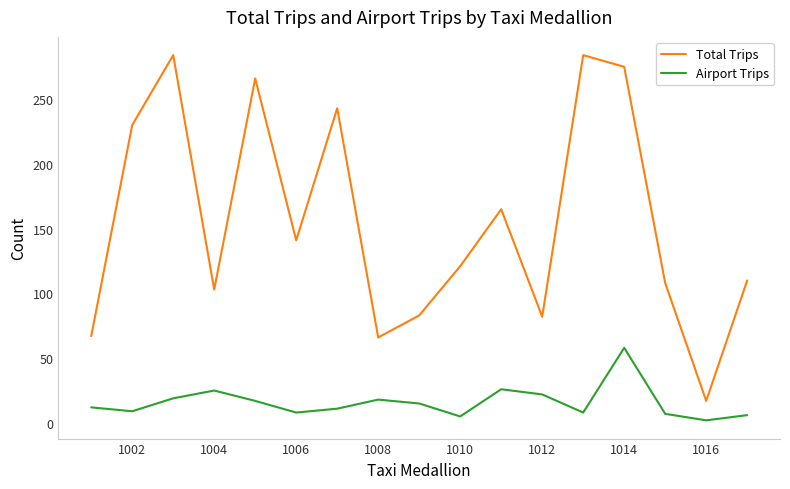

What is the minimum value shown in the chart?

2